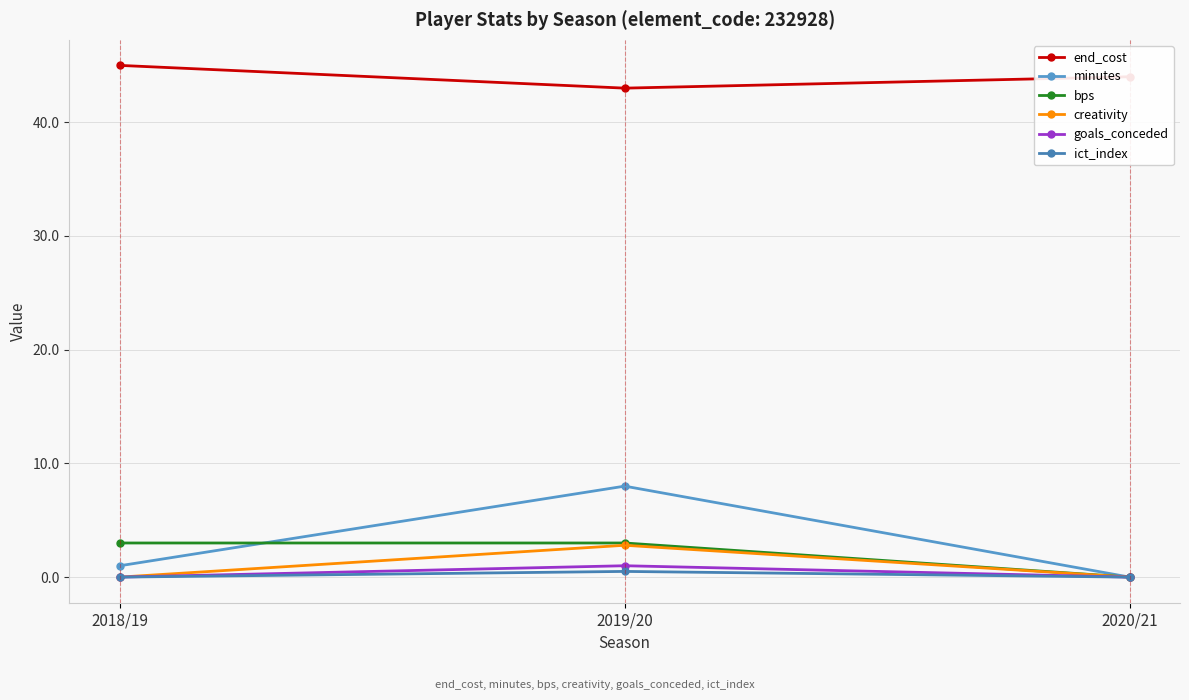

How many lines are shown in the chart?

6